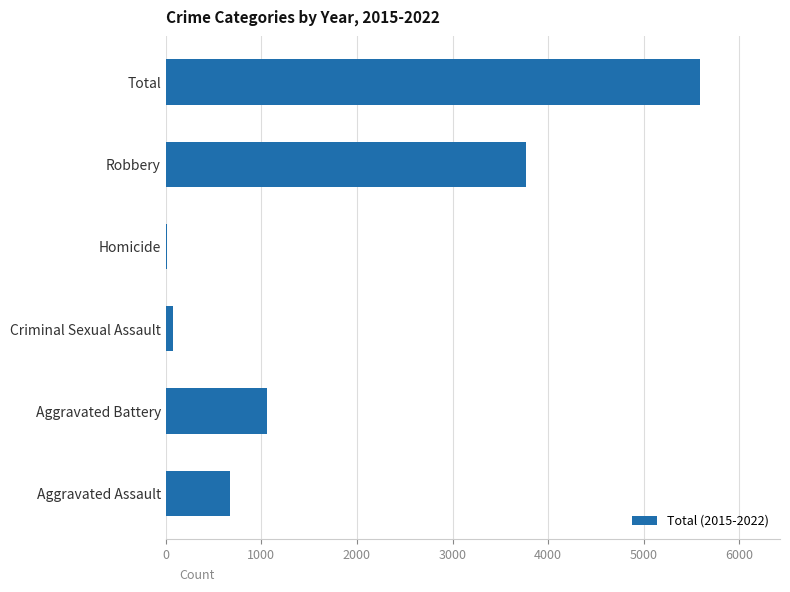

At which label is the value closest to 2801?

Robbery